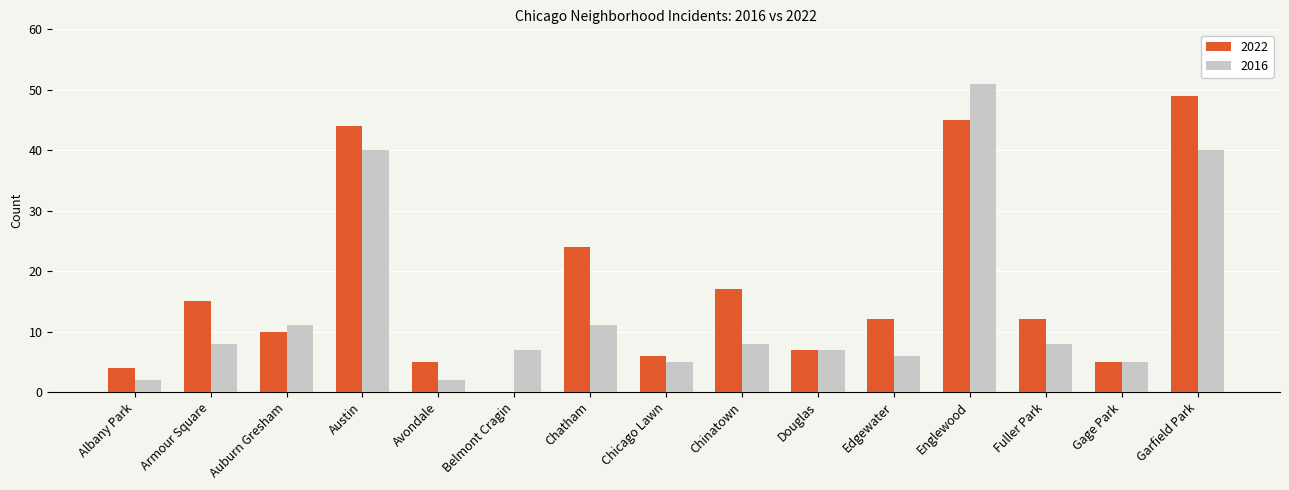

How many positive values does the 2022 series have?

14